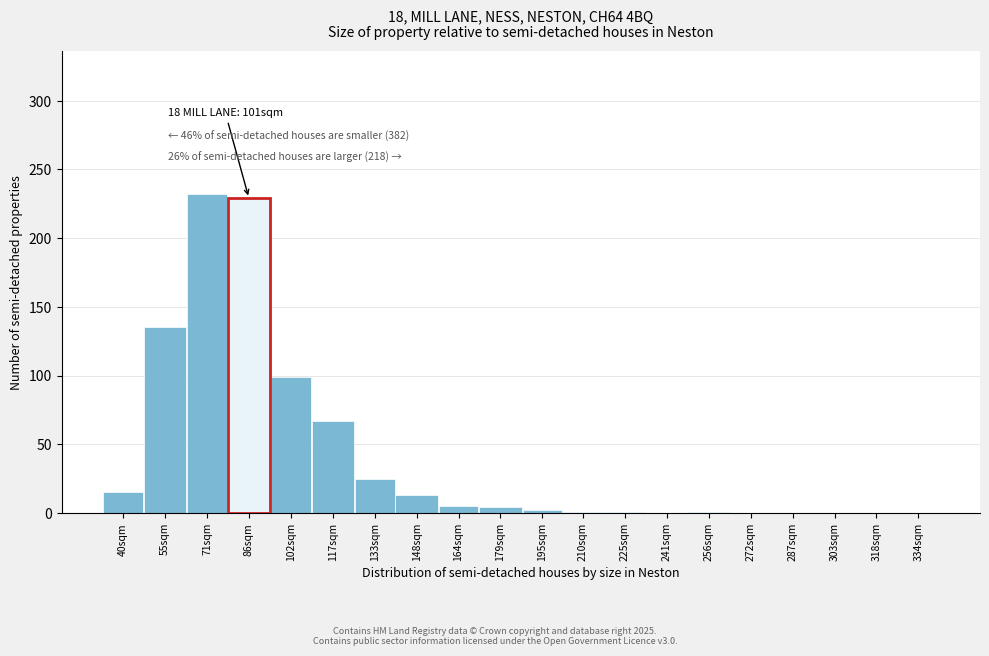

What is the sum of all values?

829